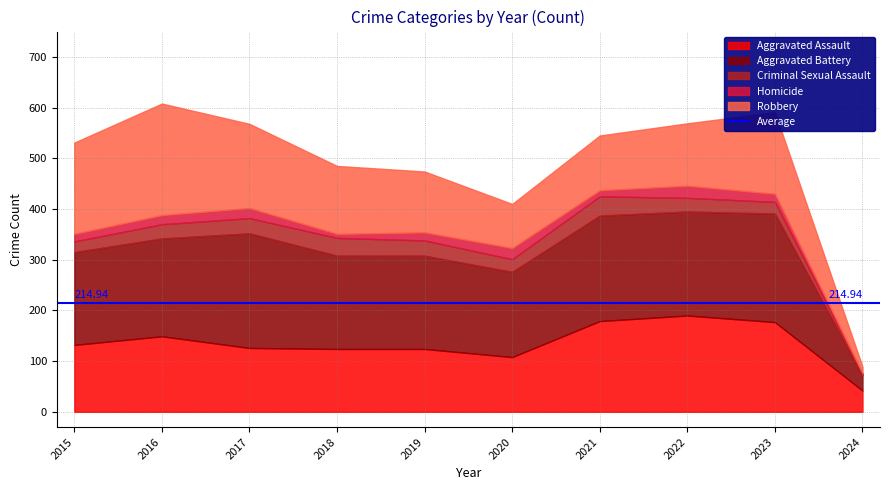

True or false: Aggravated Assault has a value of 31 at 2018.

False